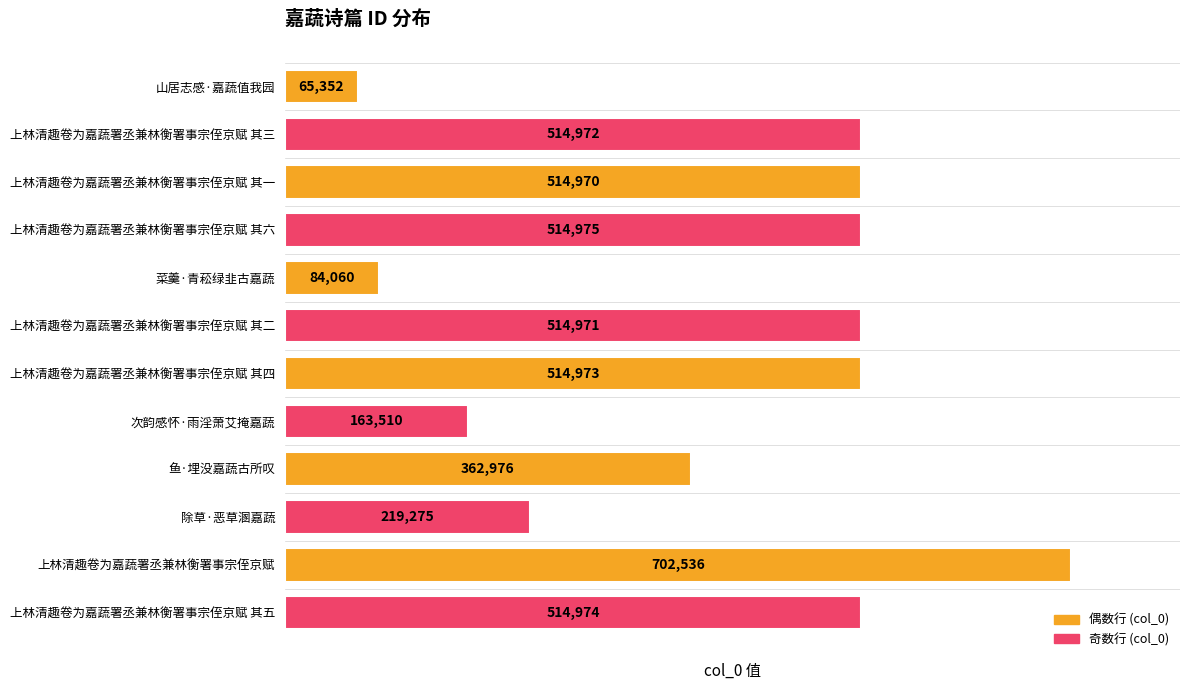

Rank the categories by value from highest to lowest.

上林清趣卷为嘉蔬署丞兼林衡署事宗侄京赋, 上林清趣卷为嘉蔬署丞兼林衡署事宗侄京赋 其六, 上林清趣卷为嘉蔬署丞兼林衡署事宗侄京赋 其五, 上林清趣卷为嘉蔬署丞兼林衡署事宗侄京赋 其四, 上林清趣卷为嘉蔬署丞兼林衡署事宗侄京赋 其三, 上林清趣卷为嘉蔬署丞兼林衡署事宗侄京赋 其二, 上林清趣卷为嘉蔬署丞兼林衡署事宗侄京赋 其一, 鱼·埋没嘉蔬古所叹, 除草·恶草溷嘉蔬, 次韵感怀·雨淫萧艾掩嘉蔬, 菜羹·青菘绿韭古嘉蔬, 山居志感·嘉蔬值我园